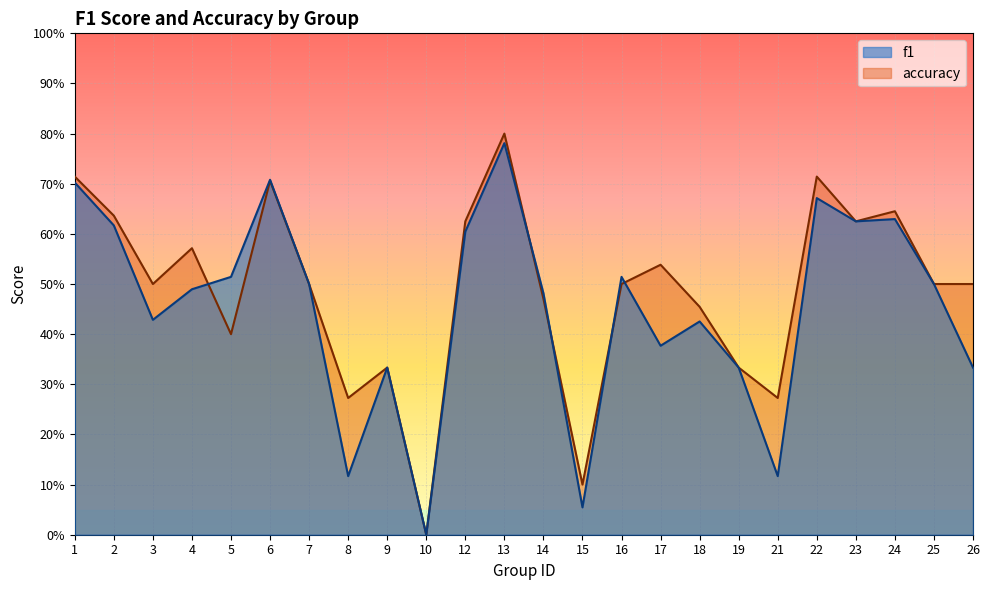

Is the value of accuracy at 4 greater than the value of f1 at 16?

Yes